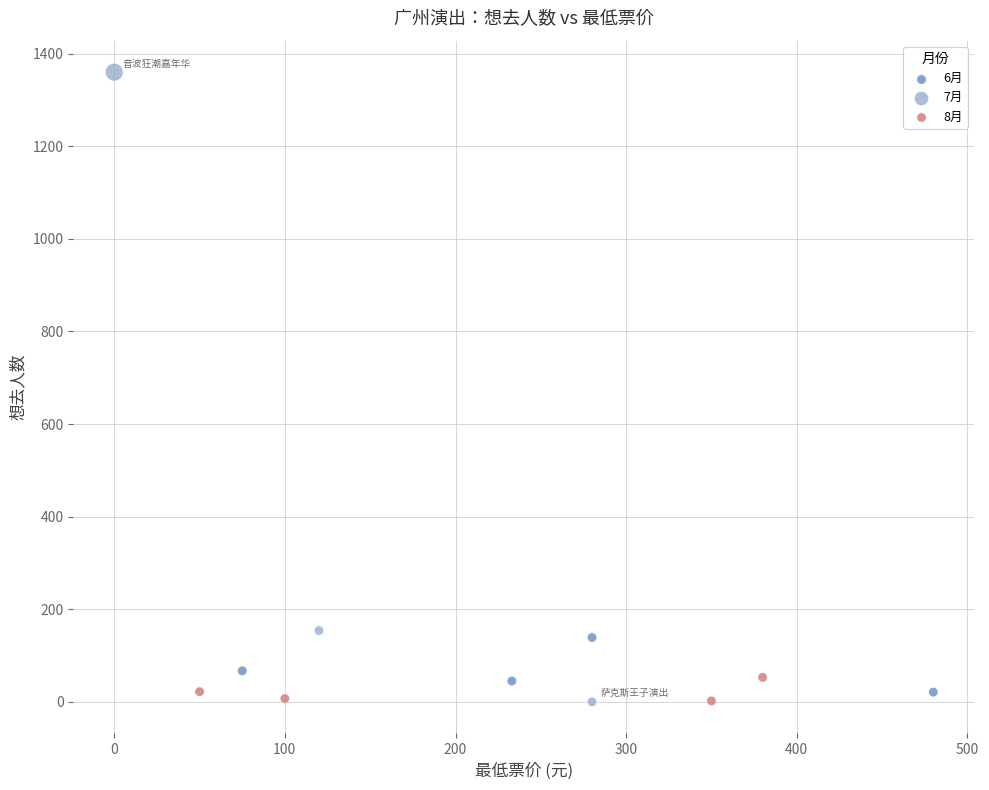

What are all the series names shown in the legend?

6月, 7月, 8月